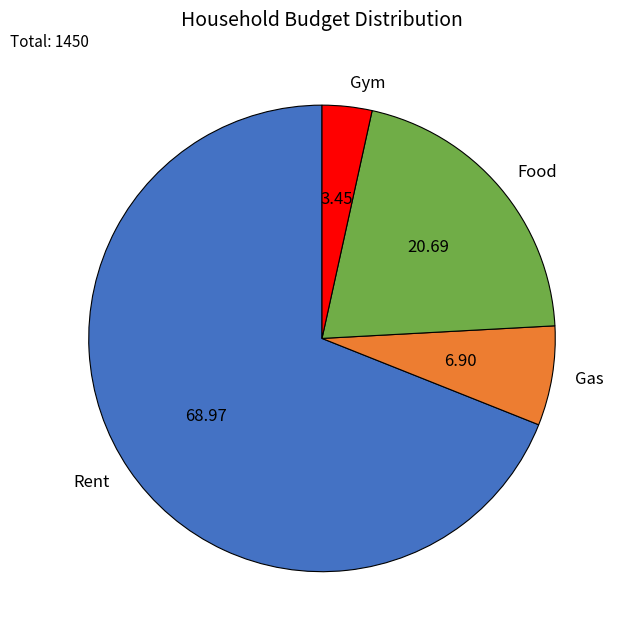

Is it true that Gym is 3% of the pie?

True